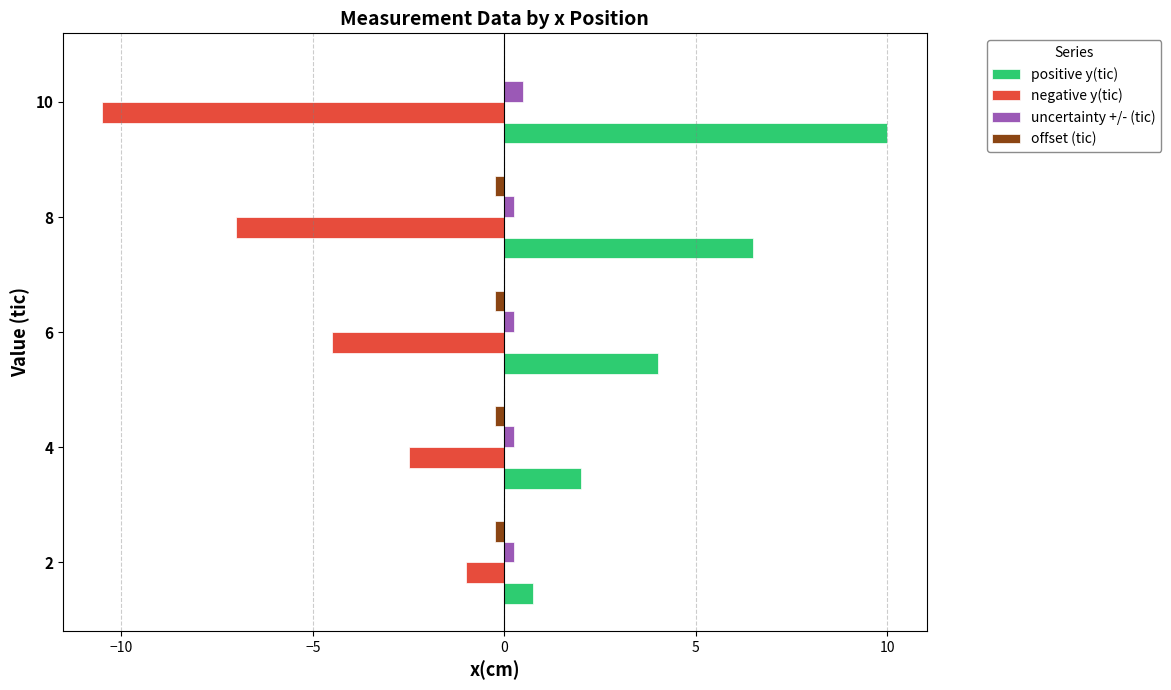

The offset (tic) series shows -0.2 at 4. True or false?

True